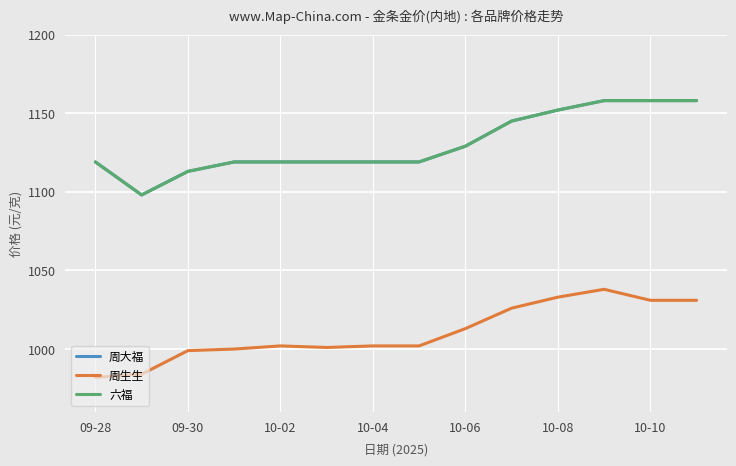

List the series in order of their peak value, highest first.

周大福, 六福, 周生生